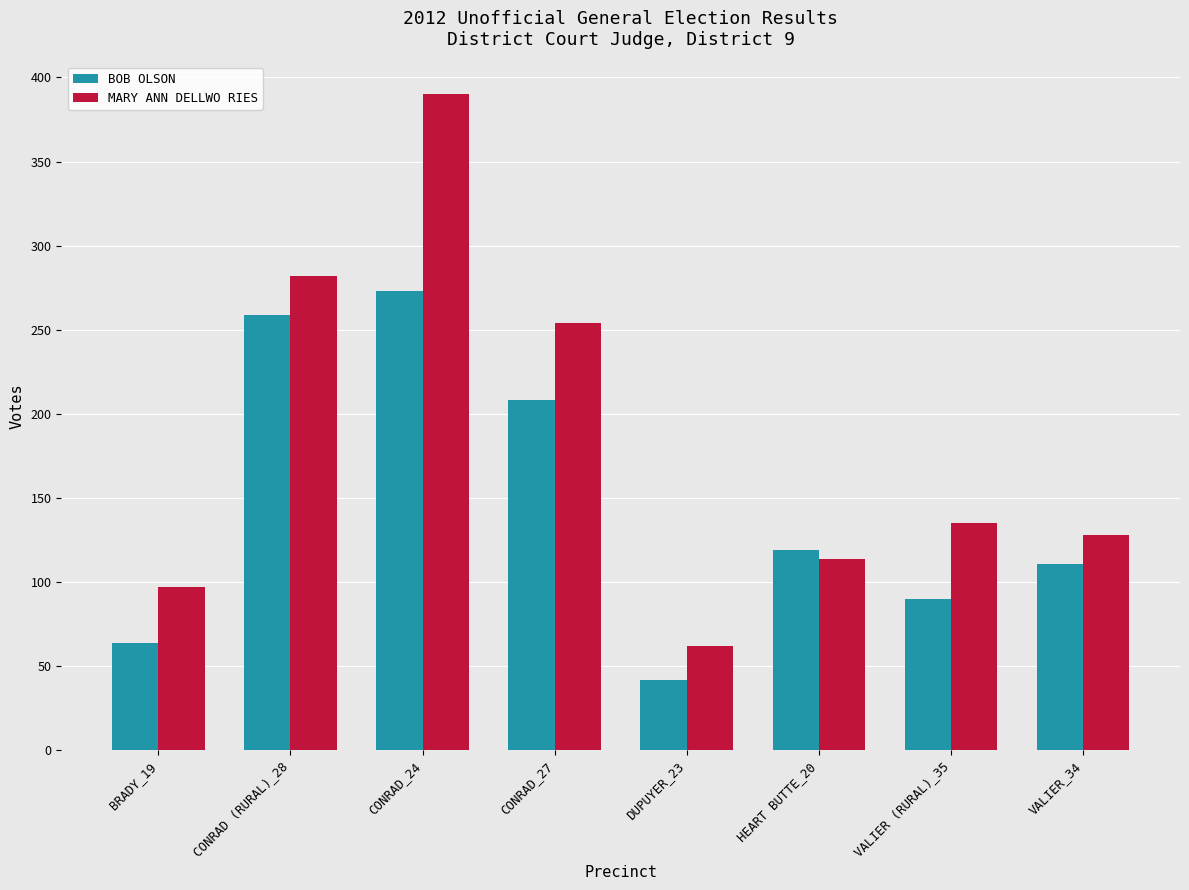

What is the label of the 4th bar from the right?

DUPUYER_23